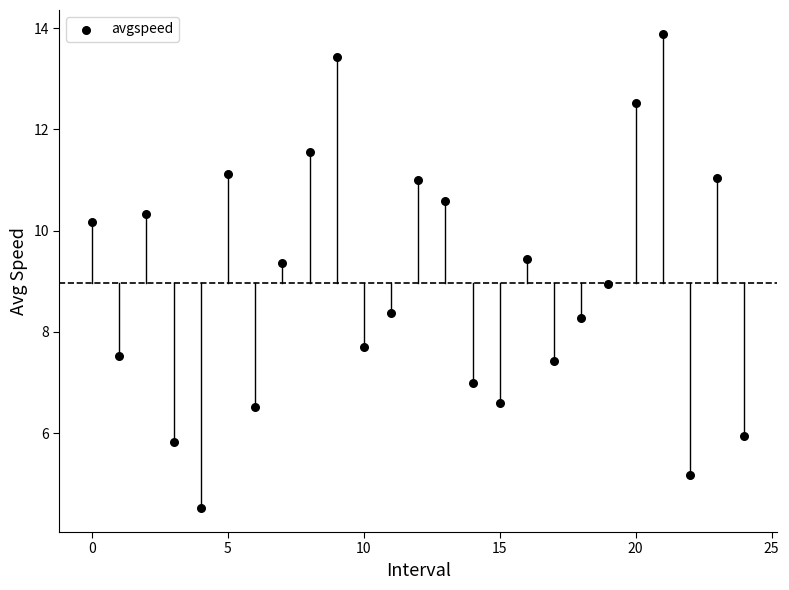

What is the range of Y values (max minus min)?

9.4